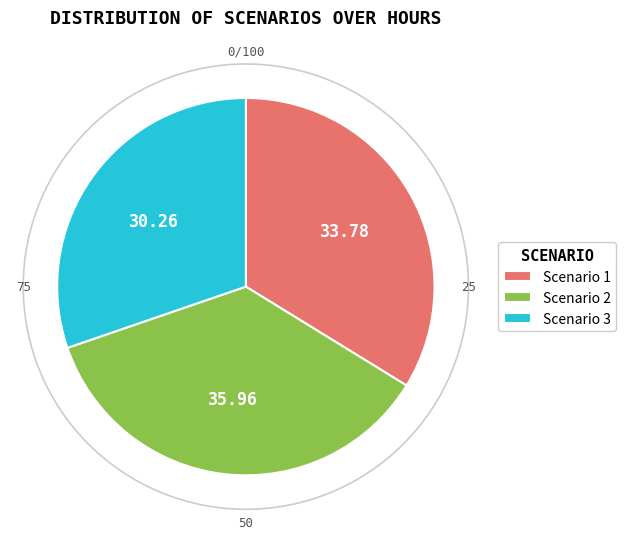

Combined, do Scenario 3 and Scenario 1 account for over 50%?

Yes